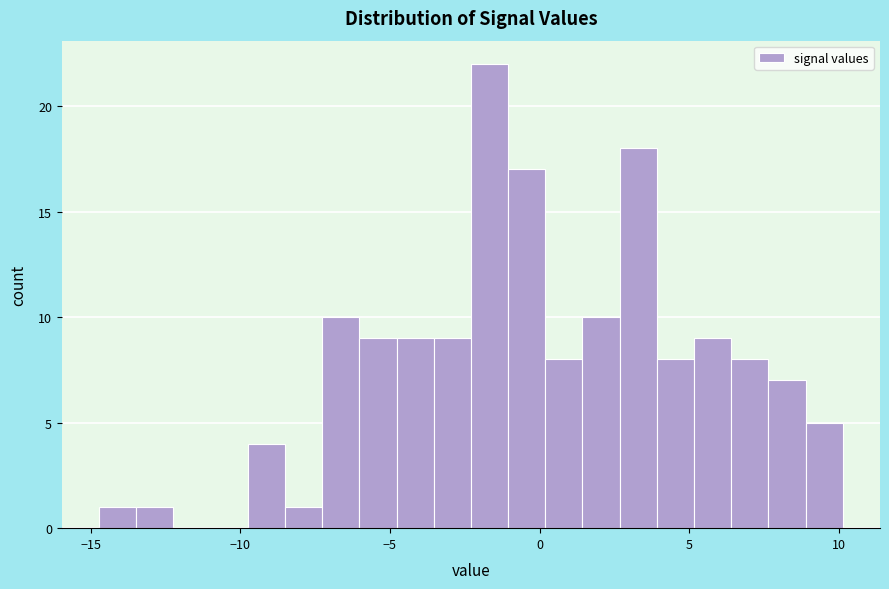

Around what value on the x-axis is the tallest bar? Give the approximate position of its centre, as read against the axis.

-1.5